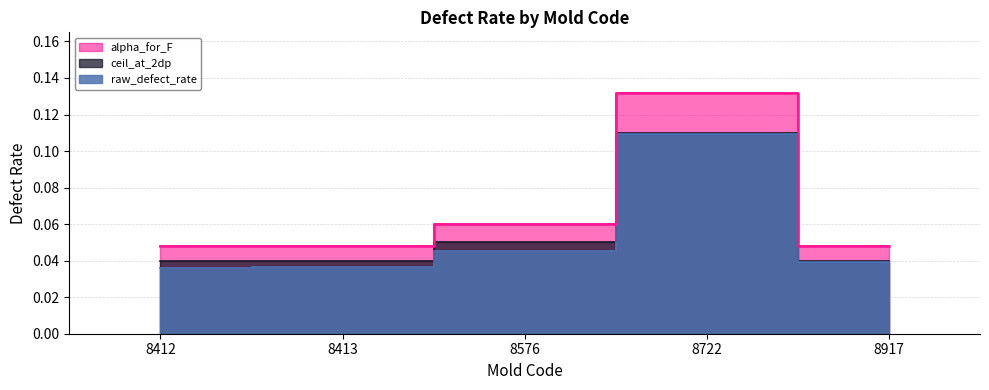

True or false: alpha_for_F has more than 0 points higher than both neighbors.

True